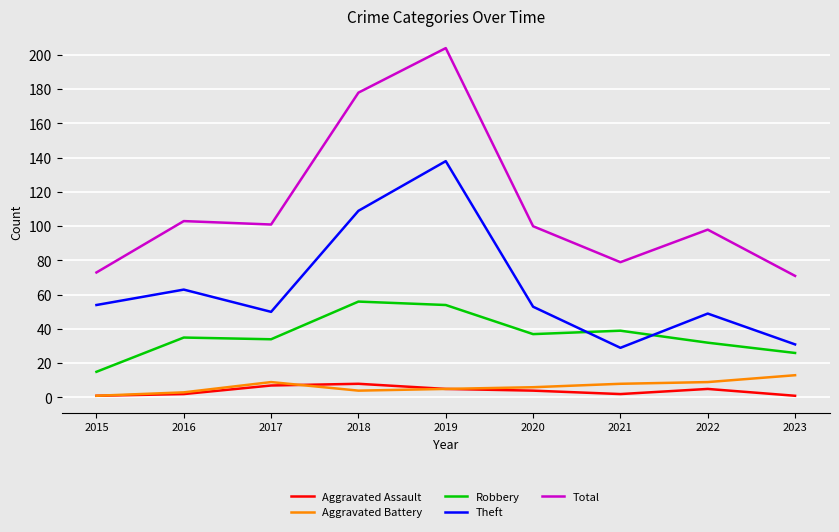

Is the value of Aggravated Assault at 2019 greater than the value of Total at 2018?

No